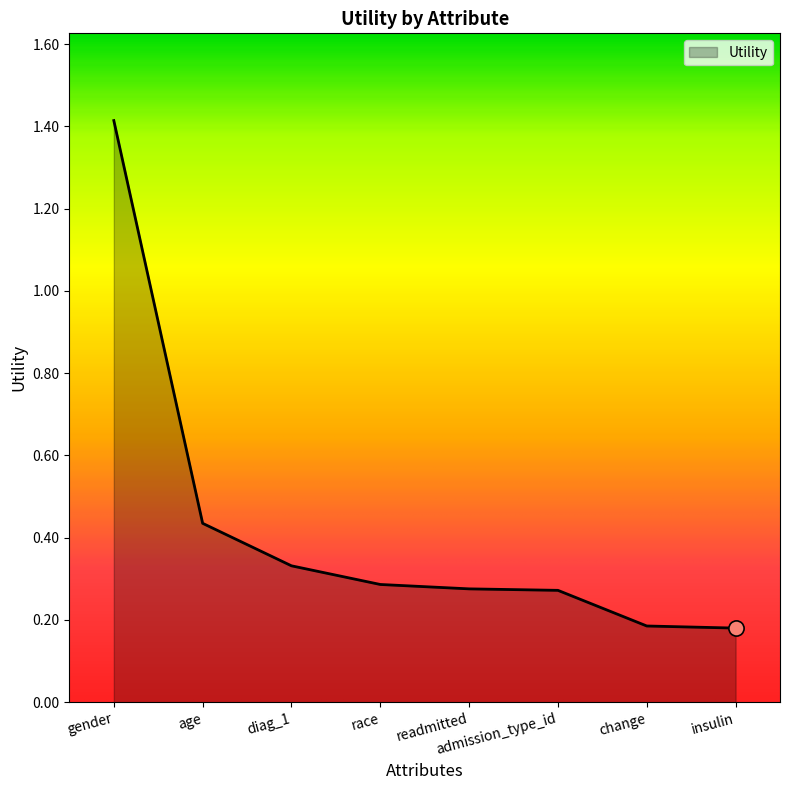

What is the change in value from gender to insulin?

-1.2